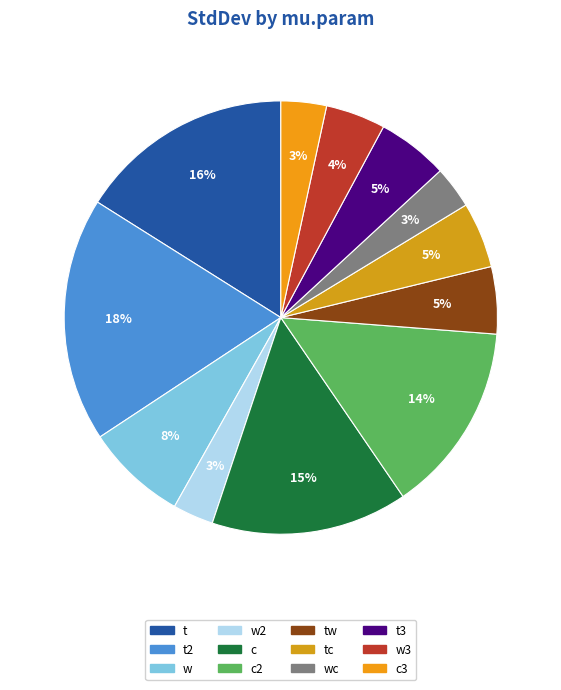

What portion of the pie excludes t?

83.9%